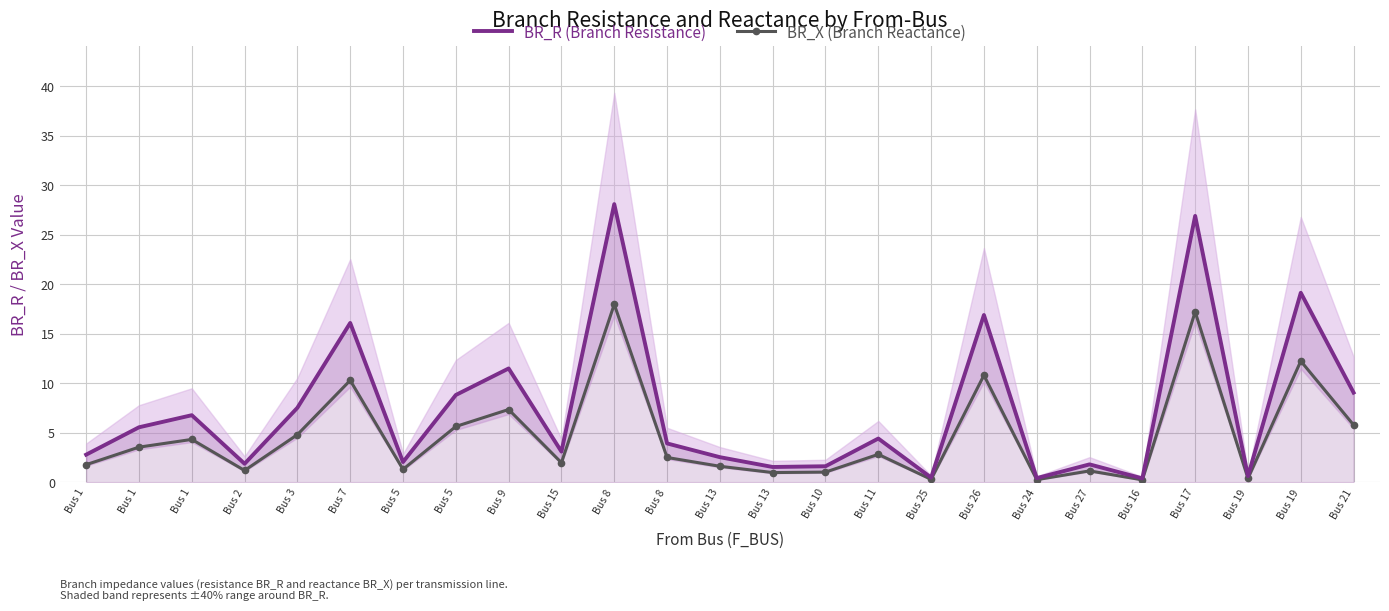

How many categories are shown in the chart?

25